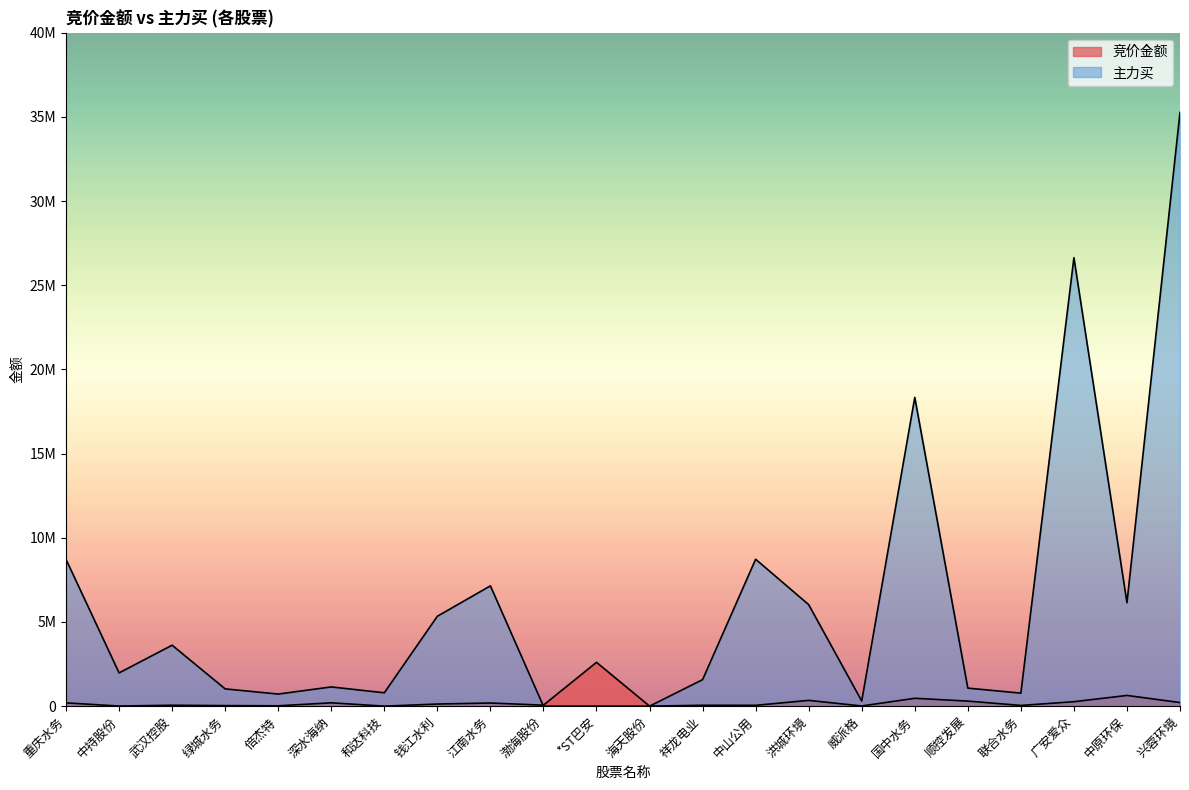

What is the label of the 21st point from the left?

中原环保